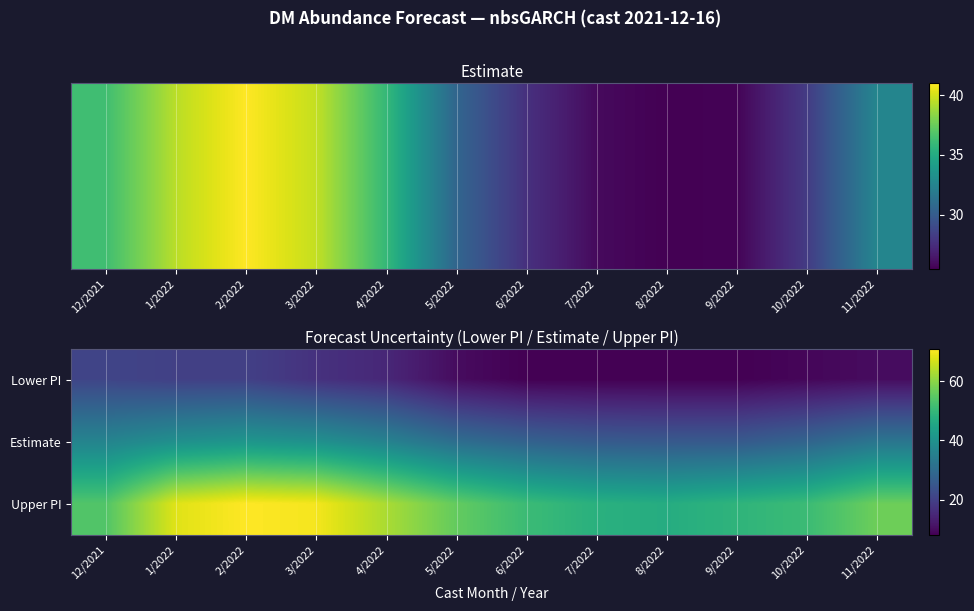

Reading right to left, transcribe all the data shown in this chart.

Lower PI: 11/2022=10.0	10/2022=9.0	9/2022=8.0	8/2022=8.0	7/2022=8.0	6/2022=8.0	5/2022=10.0	4/2022=15.0	3/2022=17.0	2/2022=20.0	1/2022=20.0	12/2021=21.0
Estimate: 11/2022=32.6	10/2022=28.2	9/2022=25.6	8/2022=25.5	7/2022=25.9	6/2022=27.7	5/2022=30.6	4/2022=35.9	3/2022=39.7	2/2022=41.1	1/2022=39.4	12/2021=36.3
Upper PI: 11/2022=57.0	10/2022=51.0	9/2022=49.0	8/2022=47.0	7/2022=48.0	6/2022=51.0	5/2022=56.0	4/2022=63.0	3/2022=70.0	2/2022=71.0	1/2022=68.0	12/2021=54.0